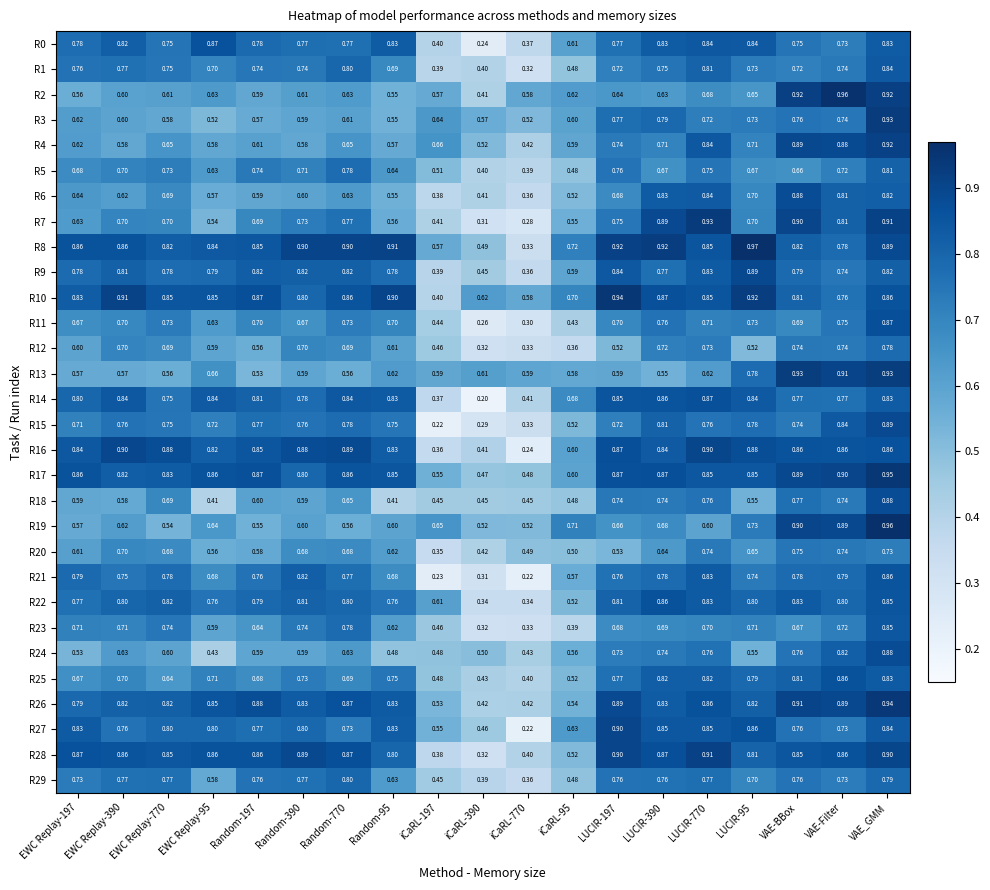

Is the value of R29 at Random-390 greater than the value of R14 at LUCIR-390?

No